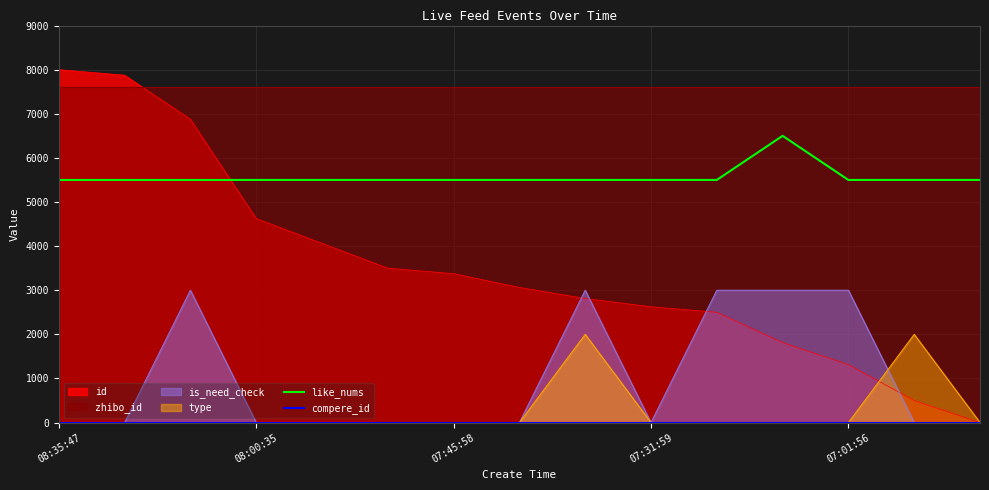

True or false: type and like_nums cross at least once.

False